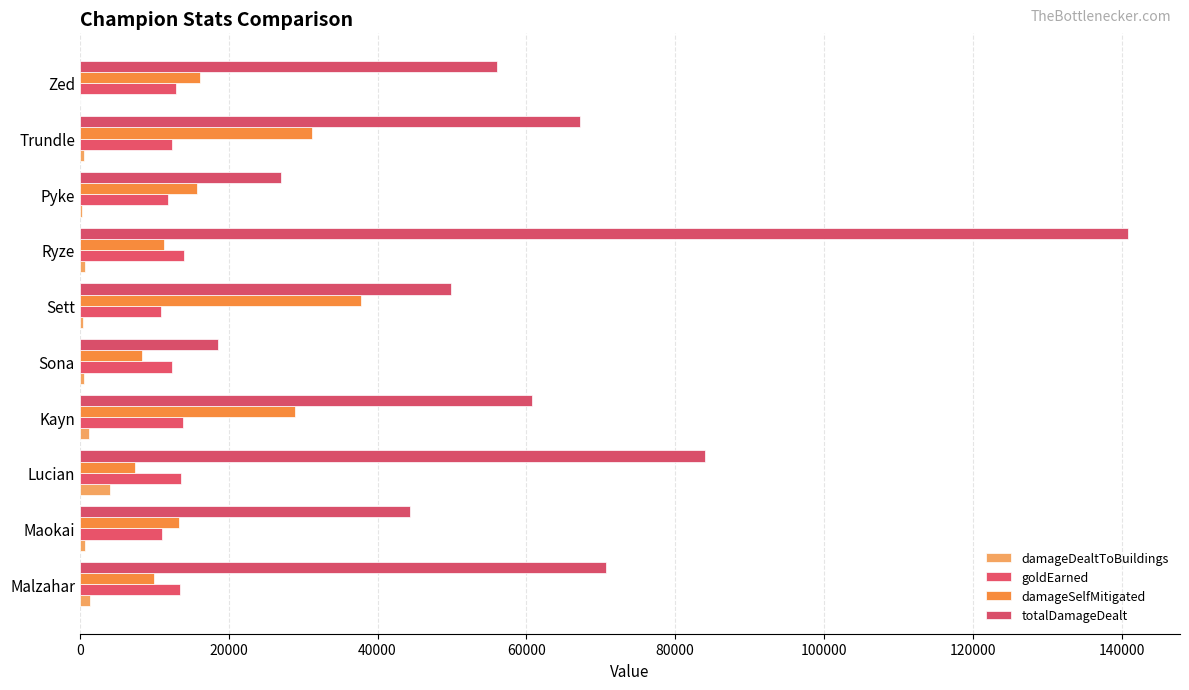

What is the value of the damageSelfMitigated bar at the 7th from the left?

11372